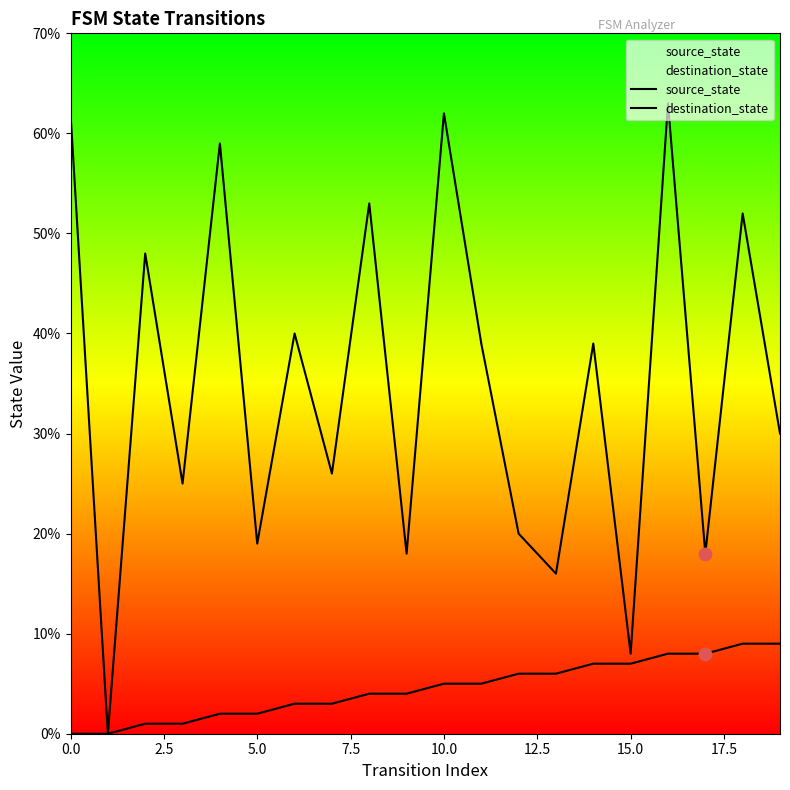

Which series has the largest total across all categories?

destination_state